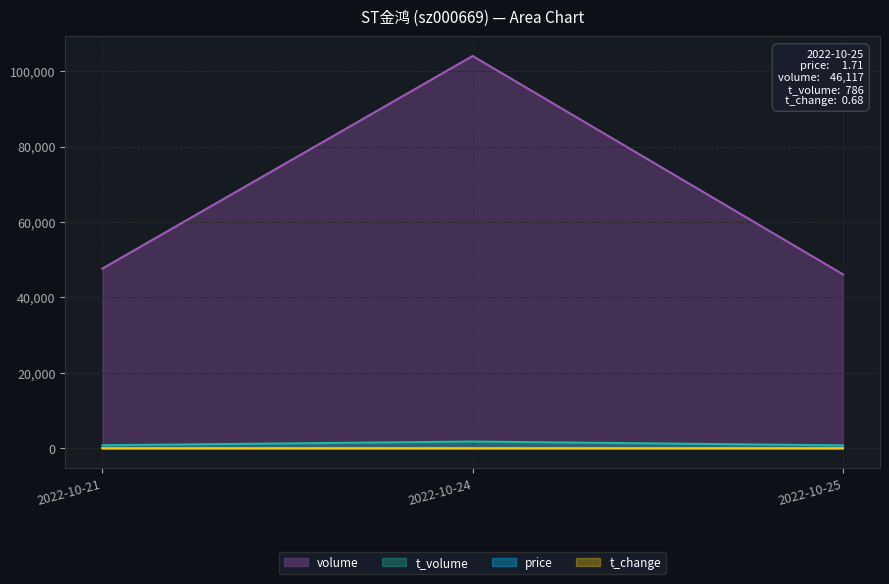

Reading left to right, transcribe all the data shown in this chart.

price: 2022-10-21=1.7	2022-10-24=1.7	2022-10-25=1.7
volume: 2022-10-21=47632.0	2022-10-24=103994.0	2022-10-25=46117.0
t_volume: 2022-10-21=814.0	2022-10-24=1810.0	2022-10-25=786.0
t_change: 2022-10-21=0.7	2022-10-24=1.5	2022-10-25=0.7